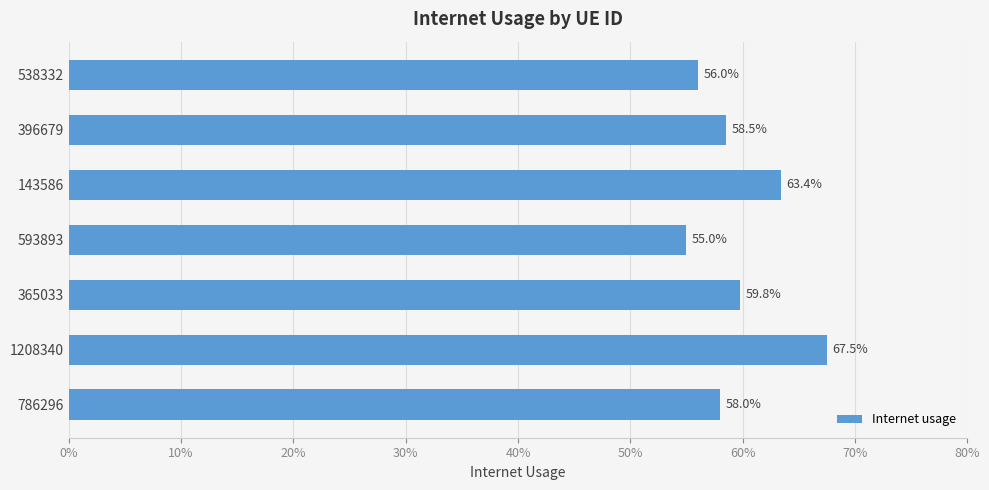

Are the bars horizontal?

Yes